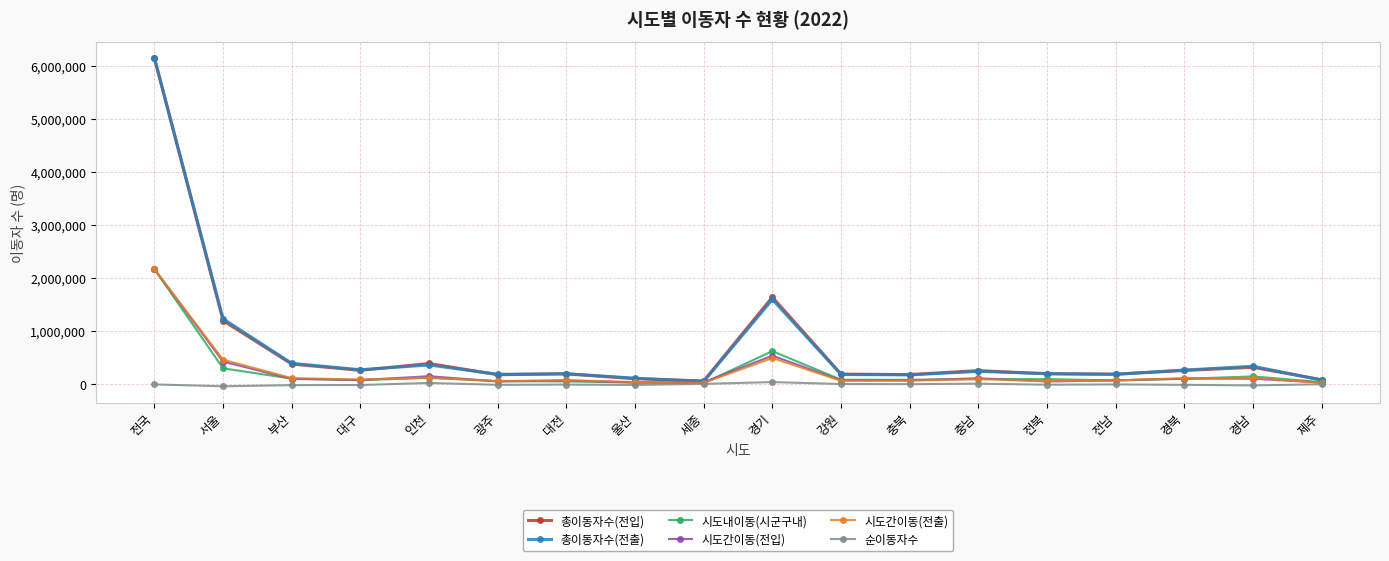

True or false: 시도간이동(전입) has a value of 2173605 at 전국.

True